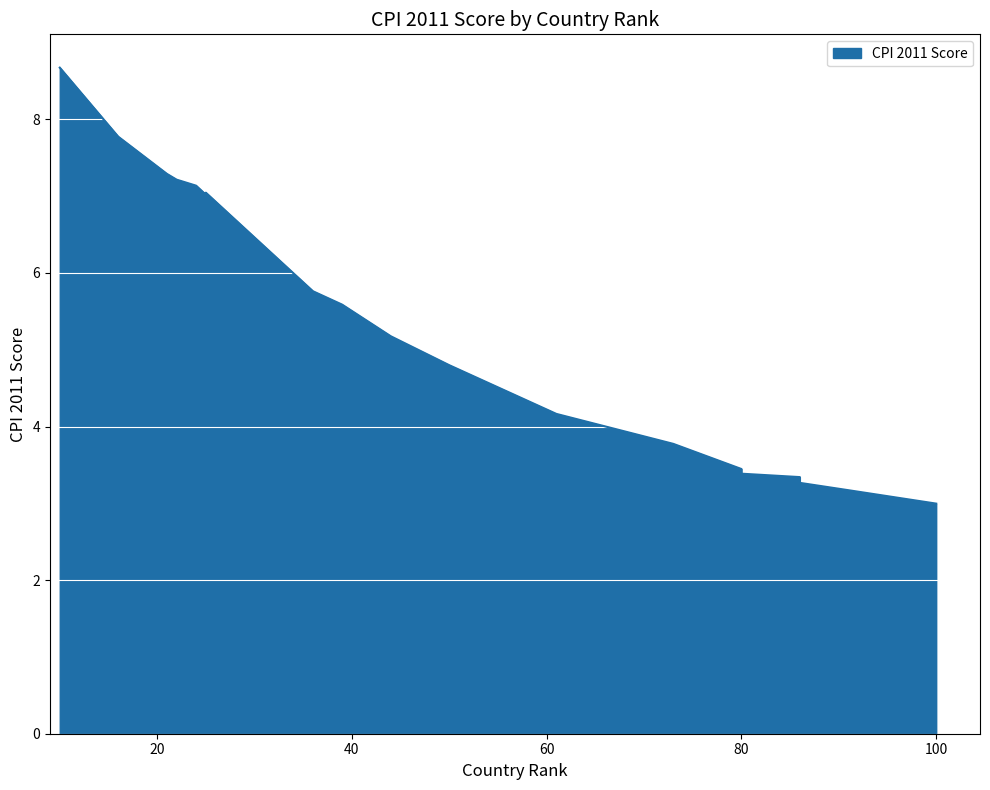

The value at 36 is 8.2. True or false?

False